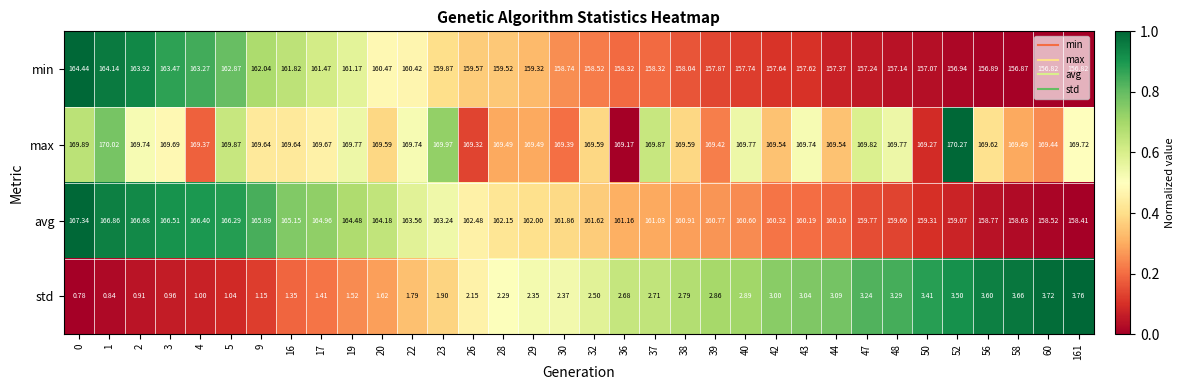

List the series in order of their peak value, highest first.

max, avg, min, std